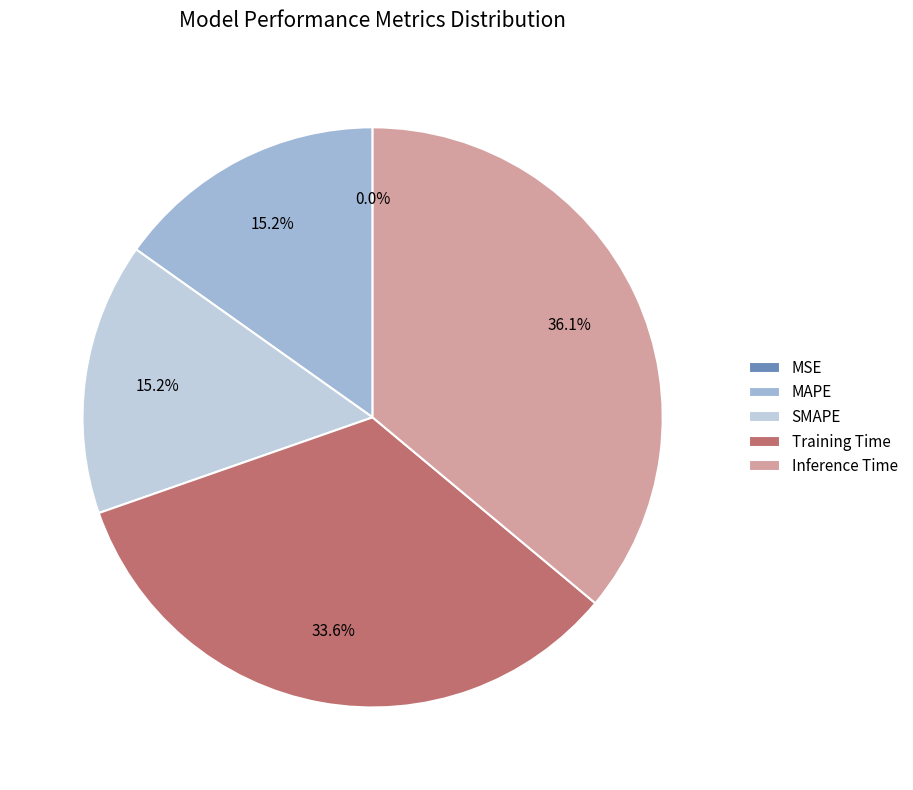

What portion of the pie excludes Training Time?

66.4%